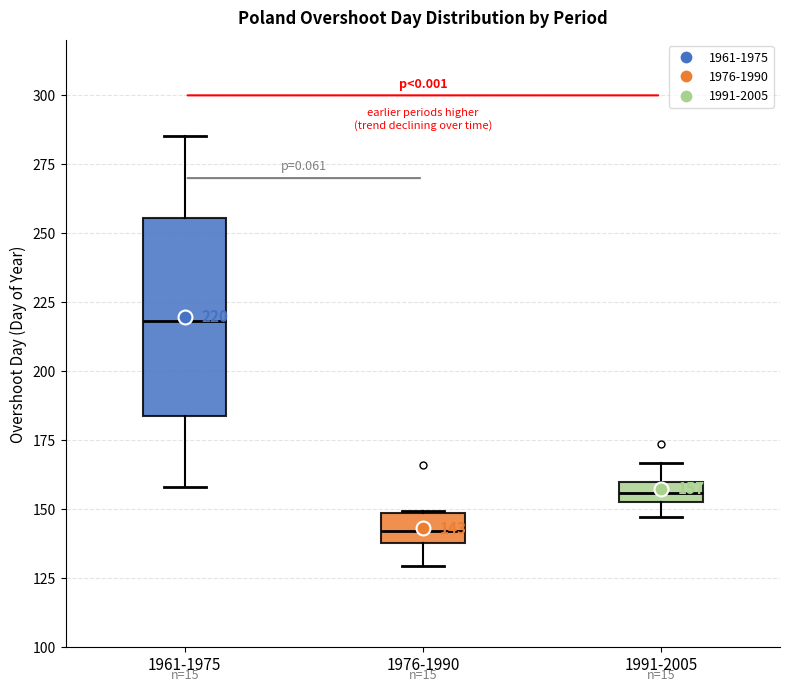

Which box is the tallest, from its lower edge to its upper edge?

1961-1975